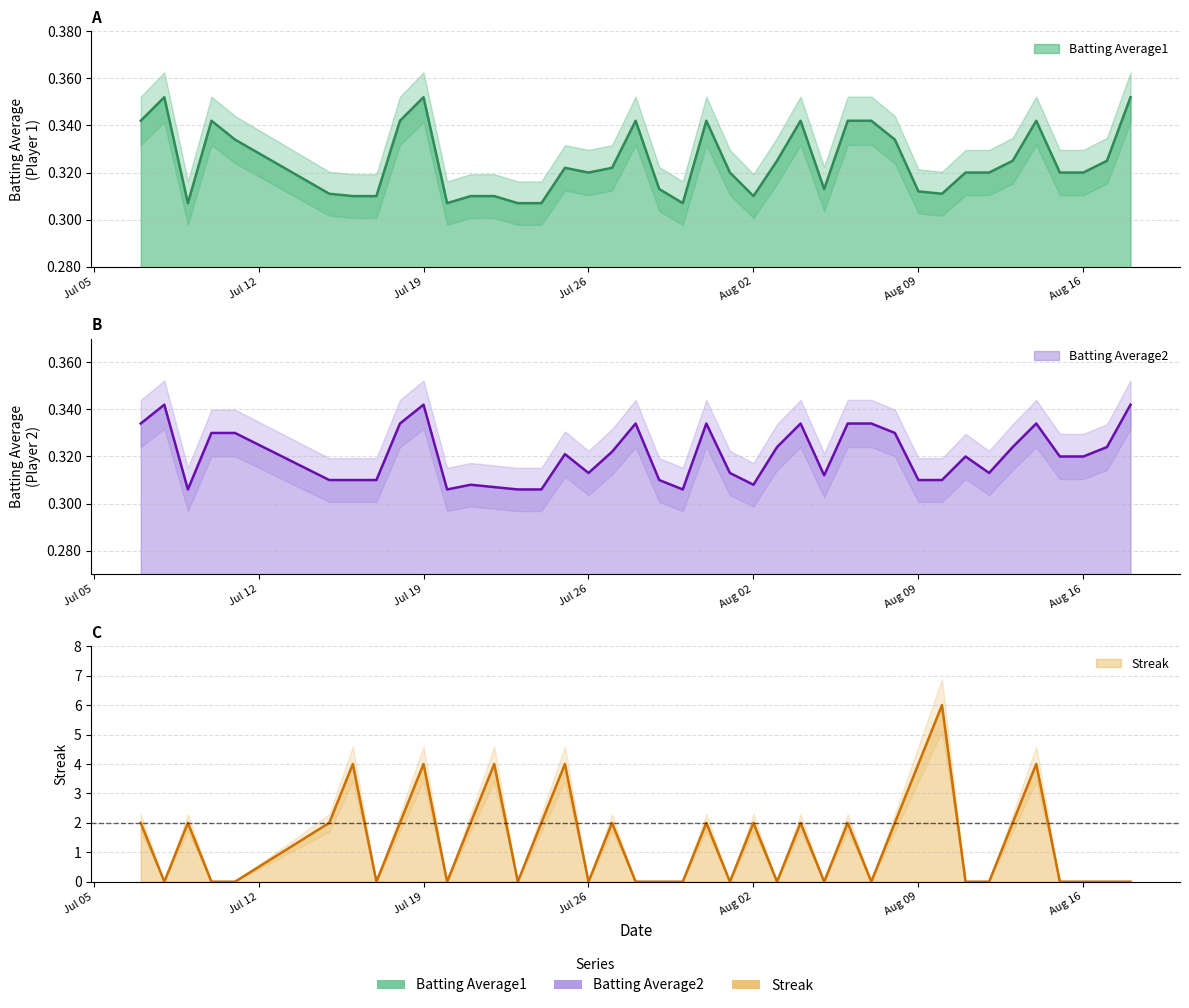

Where do Batting Average1 and Streak first cross each other?

2010-07-07 and 2010-07-08